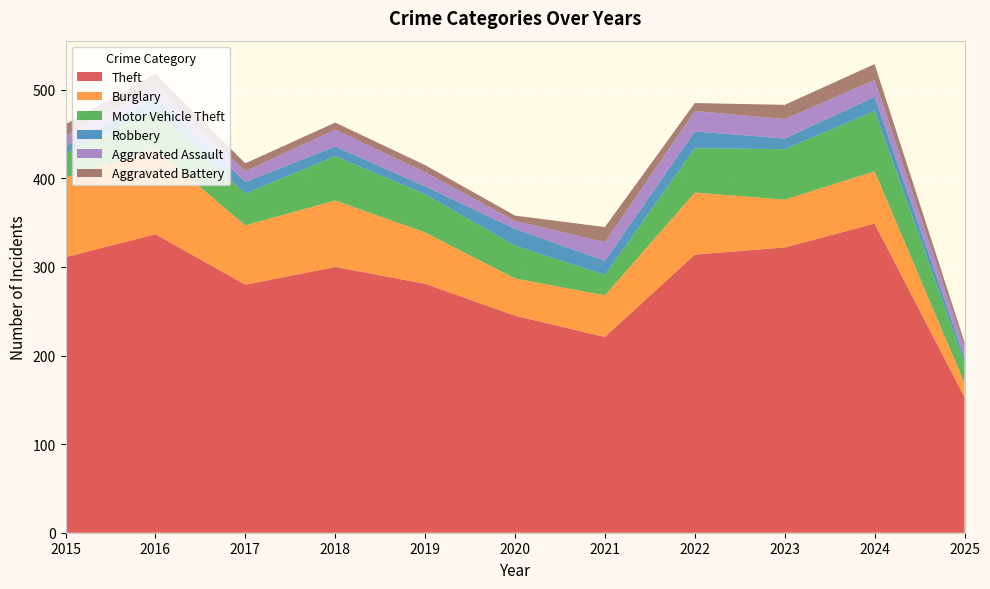

Reading left to right, extract all data points from this chart.

Theft: 311	337	280	300	281	245	221	314	322	349	153
Burglary: 90	96	67	75	58	42	47	70	54	59	16
Motor Vehicle Theft: 27	44	36	50	43	37	23	50	57	68	23
Robbery: 8	15	13	11	9	19	16	19	12	16	6
Aggravated Assault: 12	13	12	19	16	9	21	23	22	19	11
Aggravated Battery: 13	13	9	8	8	6	17	9	16	18	6